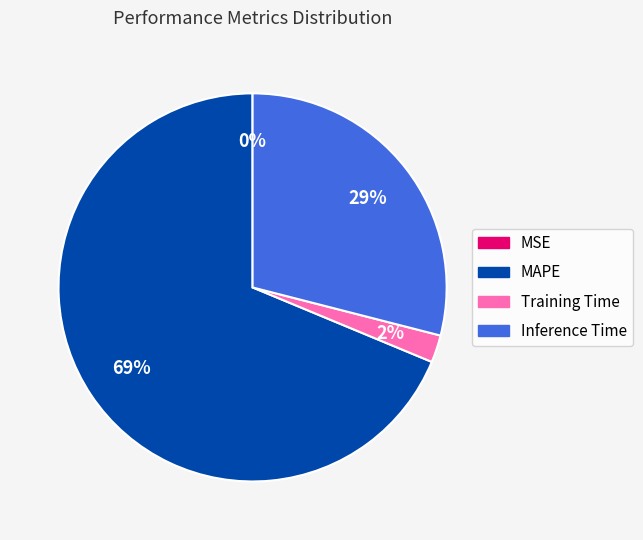

Between MAPE and Inference Time, which is larger?

MAPE